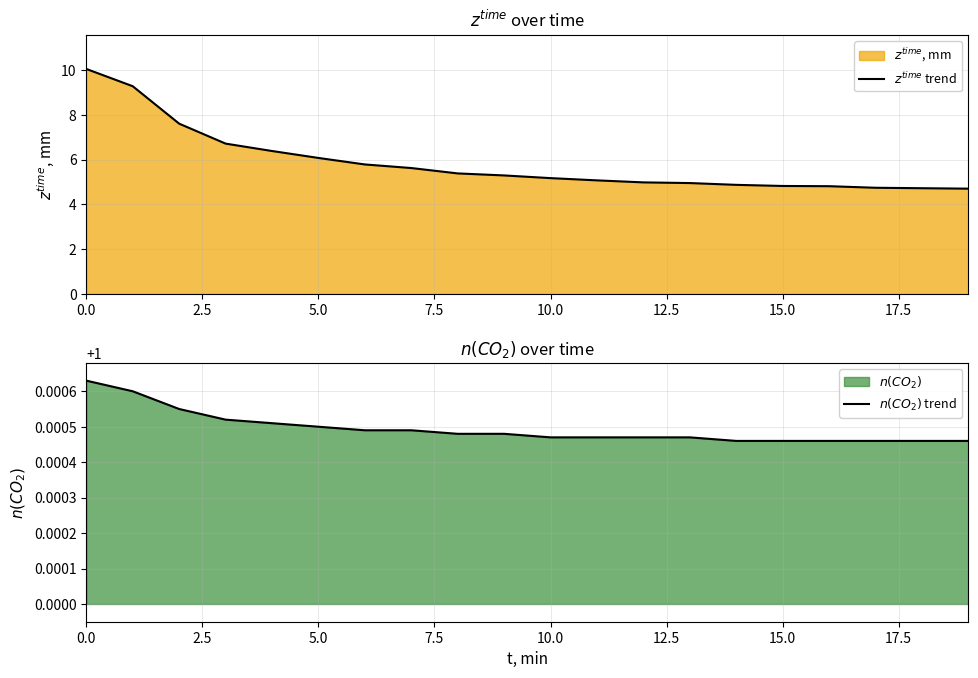

Reading left to right, transcribe all the data shown in this chart.

$z^{time}$ trend: 10.0	9.3	7.6	6.7	6.4	6.1	5.8	5.6	5.4	5.3	5.2	5.1	5.0	5.0	4.9	4.8	4.8	4.7	4.7	4.7
$n(CO_2)$ trend: 1.0	1.0	1.0	1.0	1.0	1.0	1.0	1.0	1.0	1.0	1.0	1.0	1.0	1.0	1.0	1.0	1.0	1.0	1.0	1.0